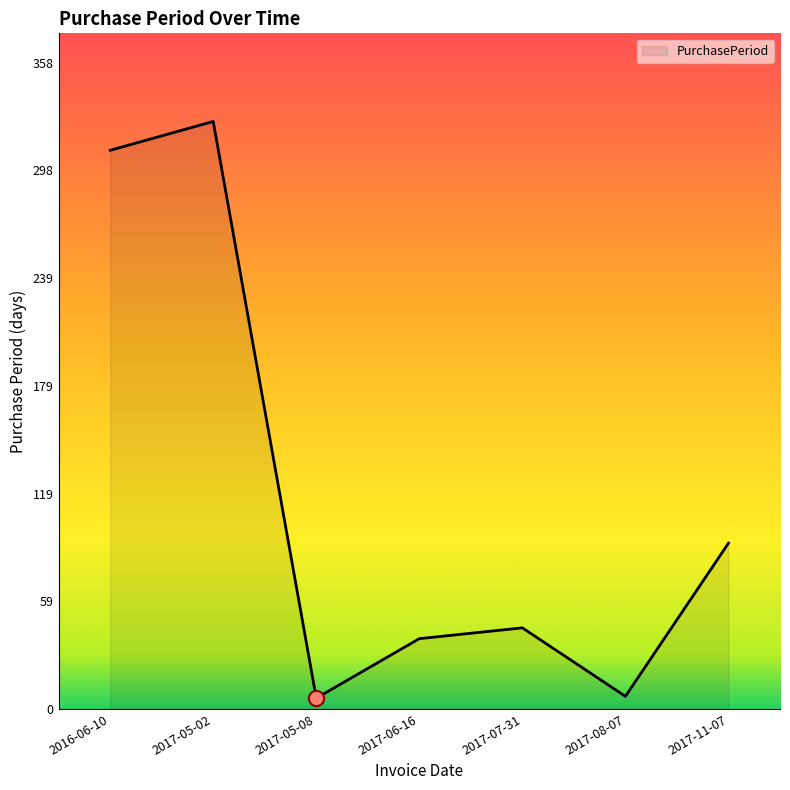

What is the change in value from 2017-05-08 to 2017-11-07?

+86